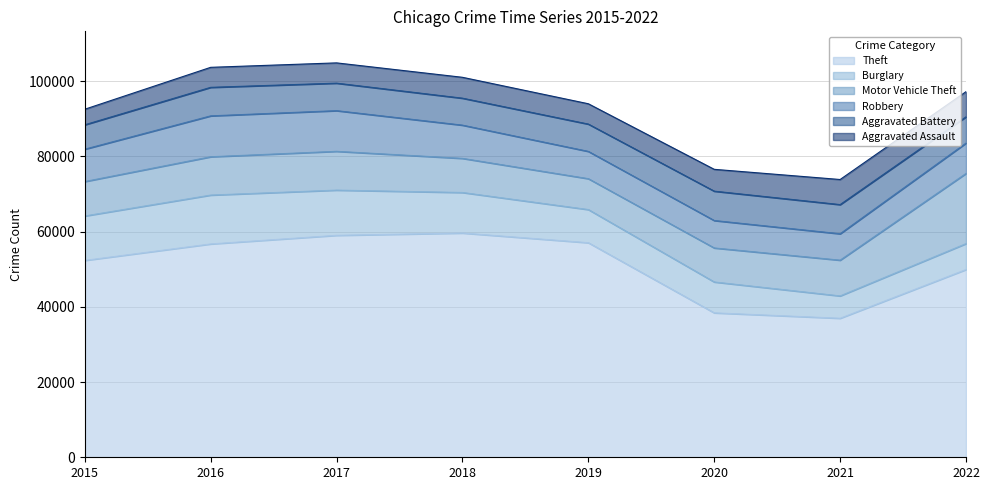

Reading left to right, what are all the values shown in this chart?

Theft: 2015=52323	2016=56696	2017=58984	2018=59595	2019=57023	2020=38385	2021=36946	2022=49897
Burglary: 2015=11808	2016=12988	2017=12018	2018=10775	2019=8812	2020=8206	2021=5940	2022=6885
Motor Vehicle Theft: 2015=9151	2016=10180	2017=10310	2018=9067	2019=8210	2020=9041	2021=9498	2022=18647
Robbery: 2015=8599	2016=10871	2017=10808	2018=8833	2019=7250	2020=7291	2021=7017	2022=8067
Aggravated Battery: 2015=6485	2016=7582	2017=7307	2018=7166	2019=7256	2020=7803	2021=7753	2022=6983
Aggravated Assault: 2015=4130	2016=5318	2017=5388	2018=5549	2019=5403	2020=5801	2021=6668	2022=6690